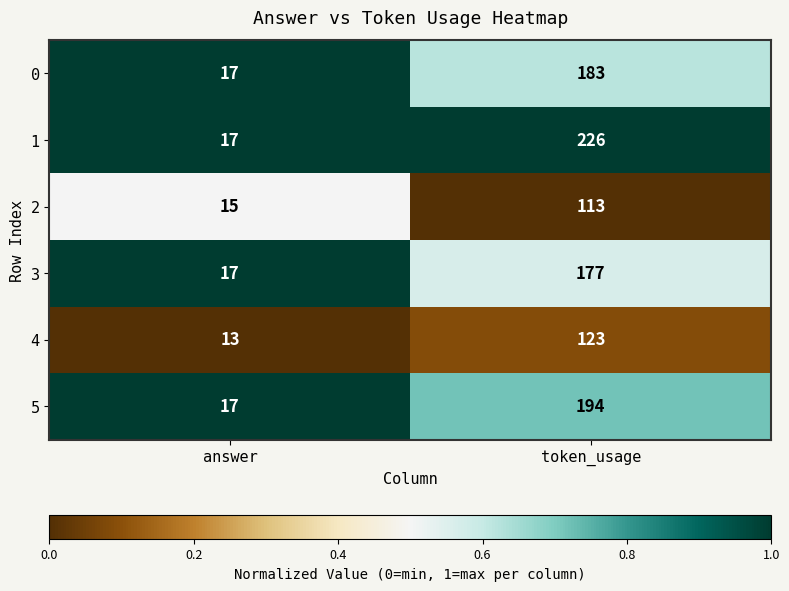

Where is 5 nearest to the value 105?

answer